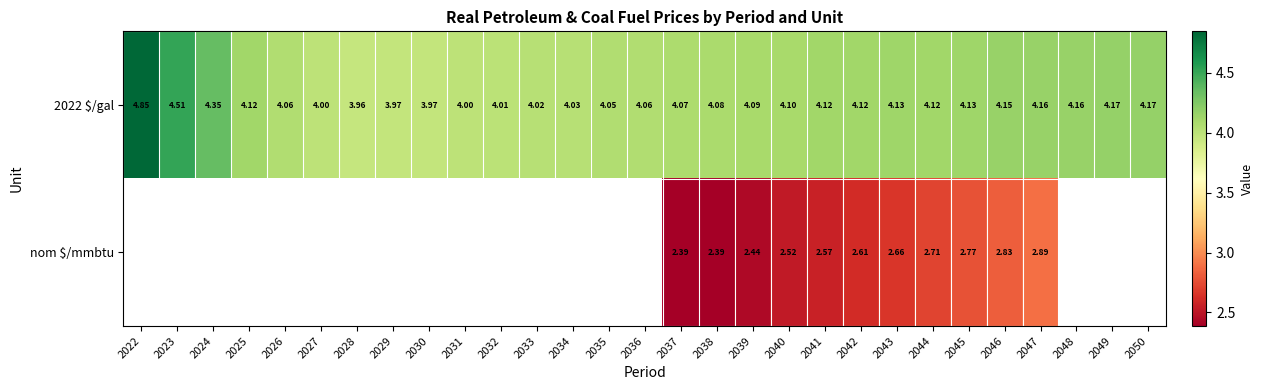

What is the greatest value displayed?

4.8